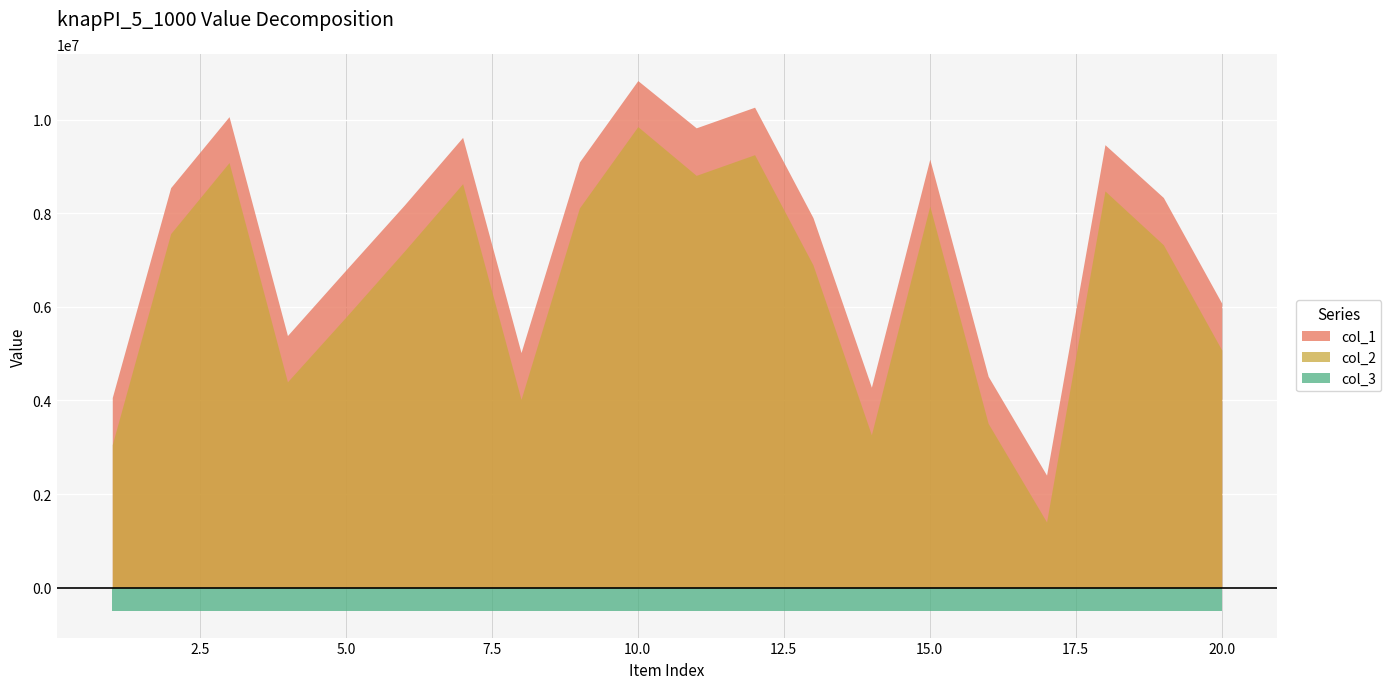

Rank the series by their maximum value, from lowest to highest.

col_3, col_2, col_1